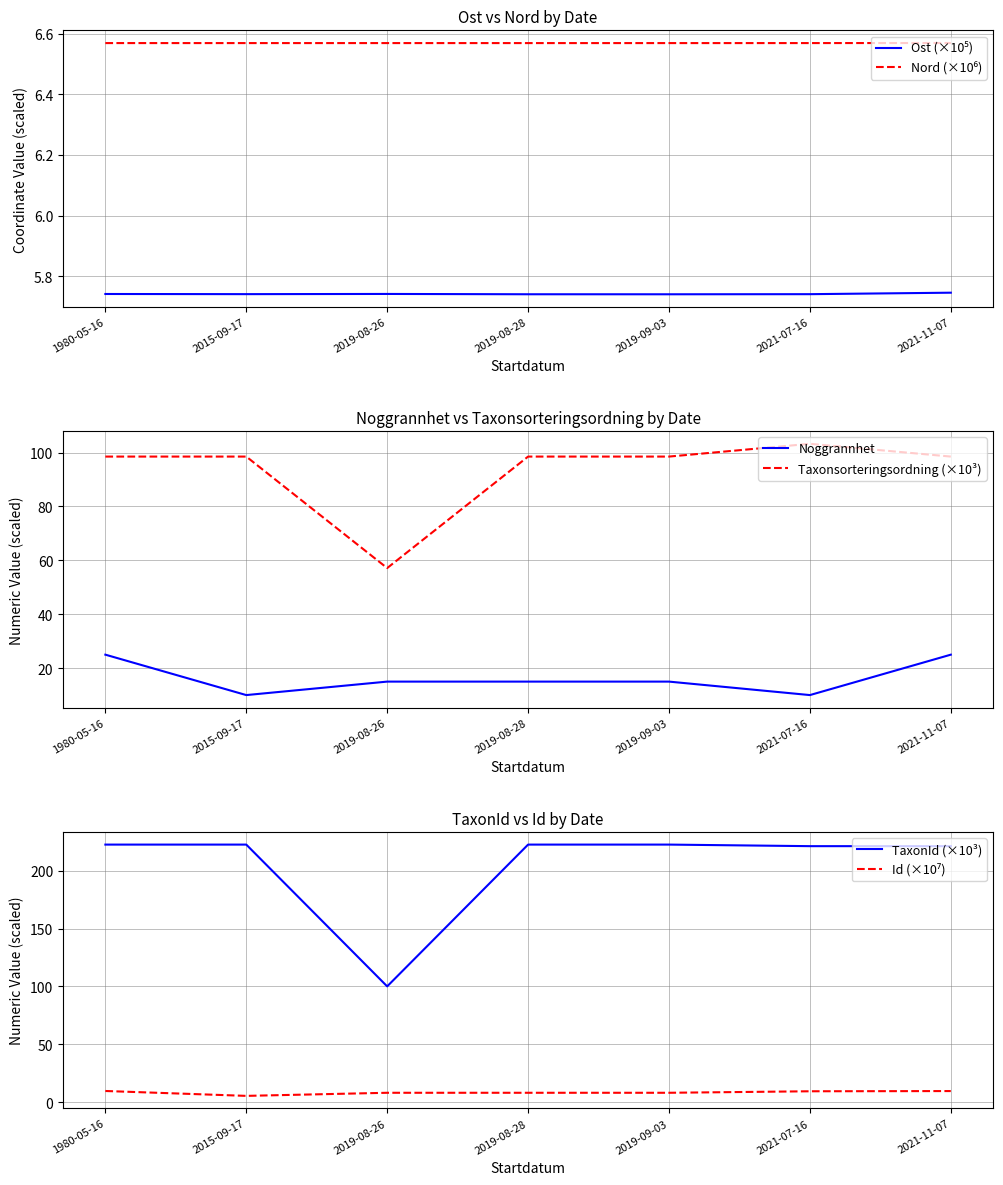

What is the approximate value of Noggrannhet at 2021-11-07?

25.0